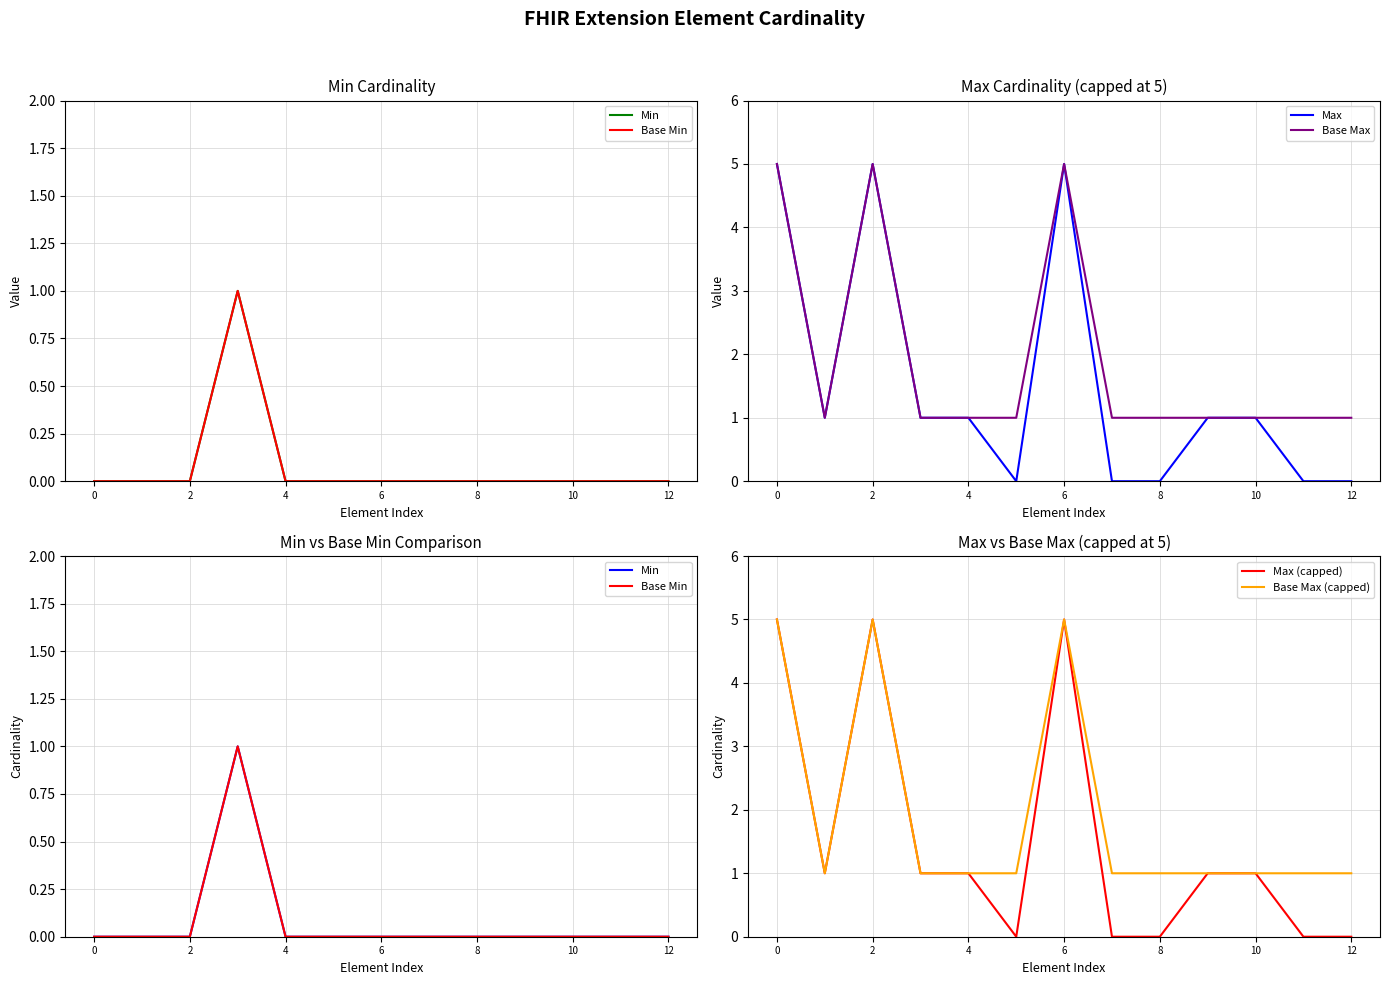

Rank the series by their maximum value, from highest to lowest.

Max, Base Max, Max (capped), Base Max (capped), Min, Base Min